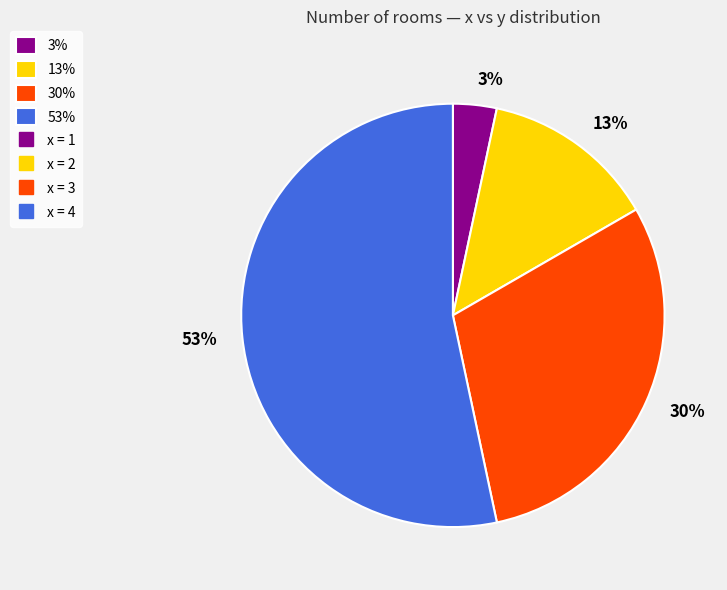

To the nearest percent, what is the average slice percentage?

25%